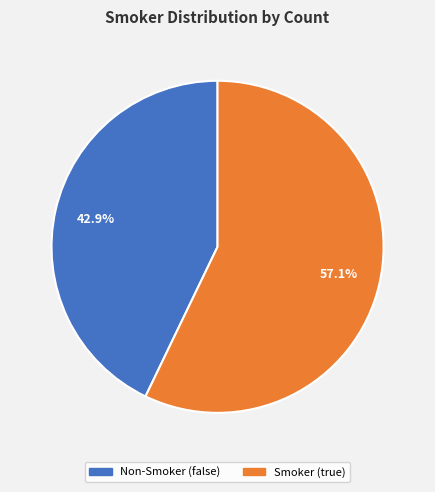

Does any single category account for the majority?

Yes